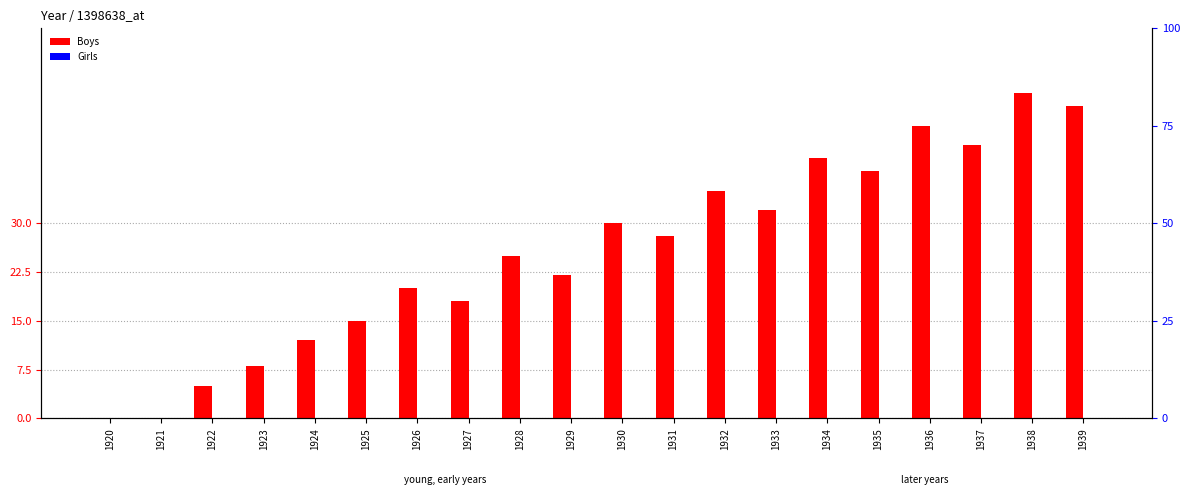

Reading right to left, what are all the values shown in this chart?

Boys: 48	50	42	45	38	40	32	35	28	30	22	25	18	20	15	12	8	5	0	0
Girls: 0	0	0	0	0	0	0	0	0	0	0	0	0	0	0	0	0	0	0	0